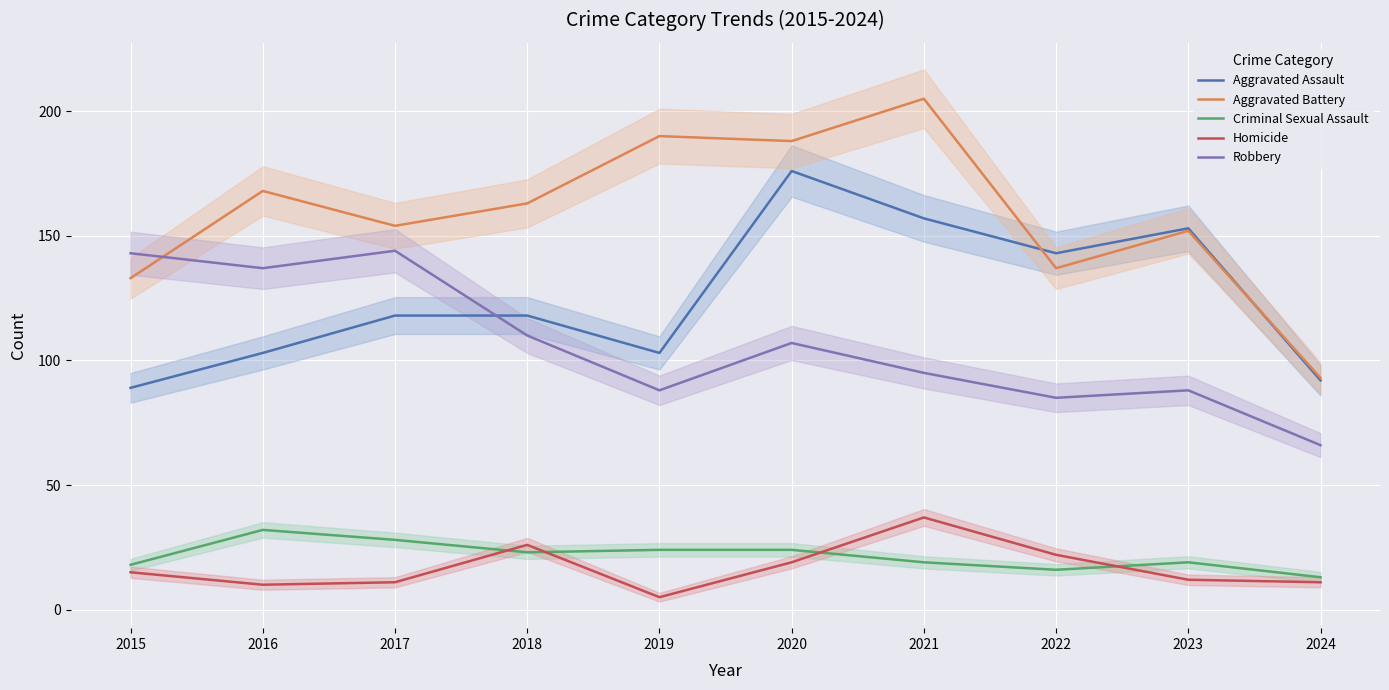

What is the spread (max minus min) of values at 2018?

140